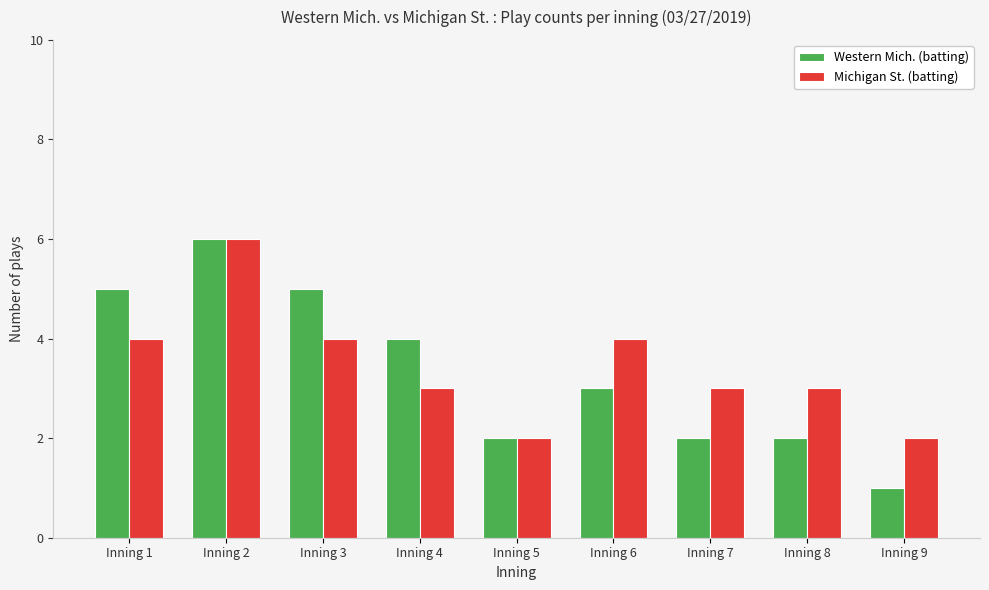

What is the difference between the Western Mich. (batting) values at Inning 4 and Inning 2?

2